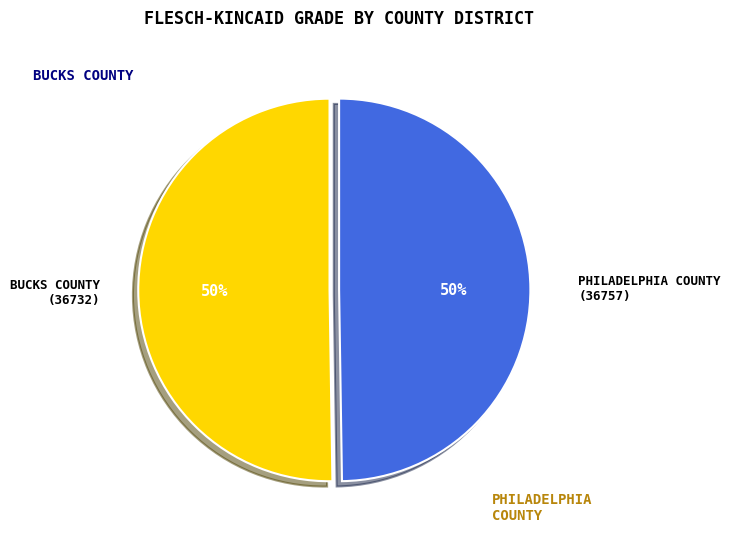

To the nearest percent, what is the average slice percentage?

50%